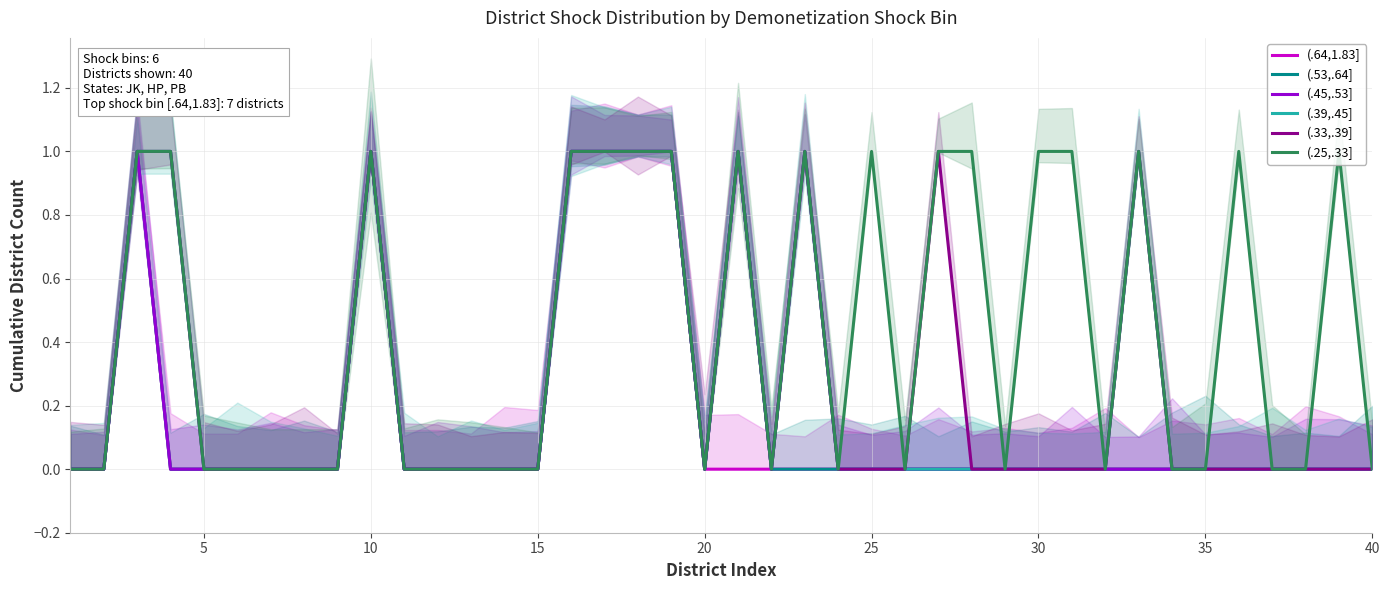

What is the greatest value displayed?

1